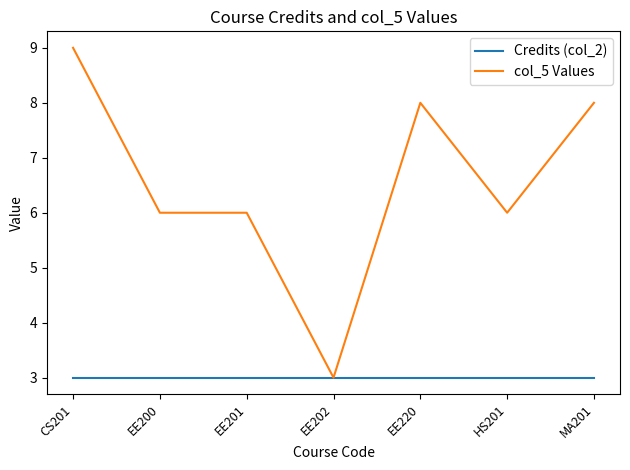

Does the chart display data point markers on the line(s)?

No